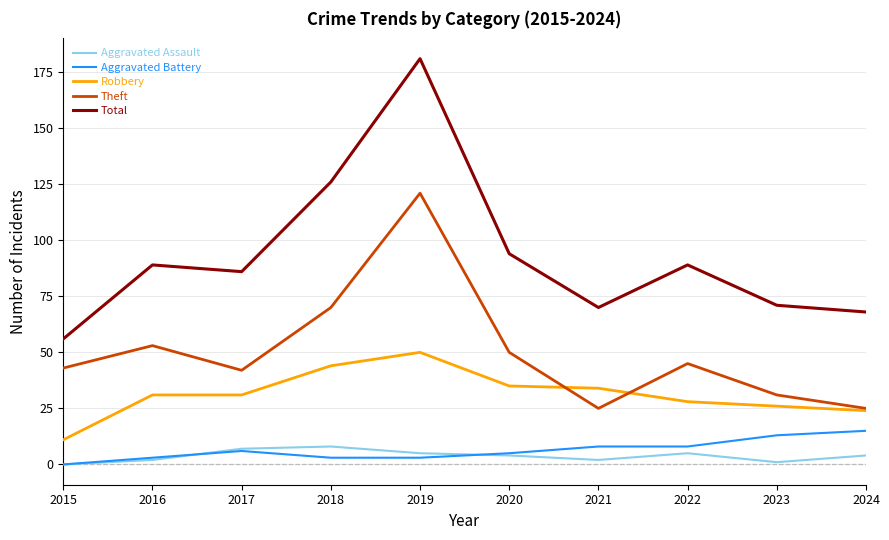

Is it true that Theft equals 9 at 2024?

False